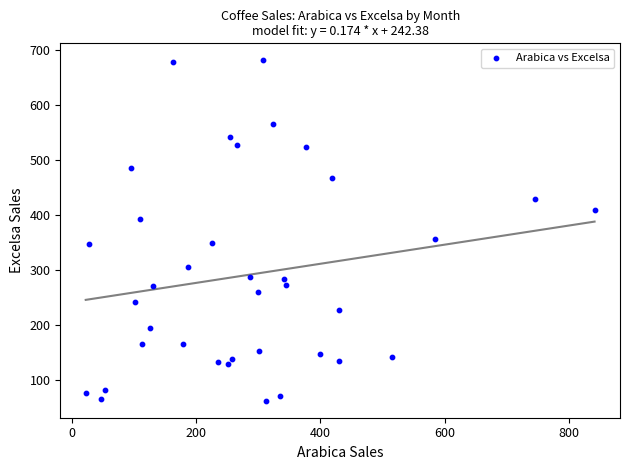

What Y value in the scatter plot is closest to 372?

357.4